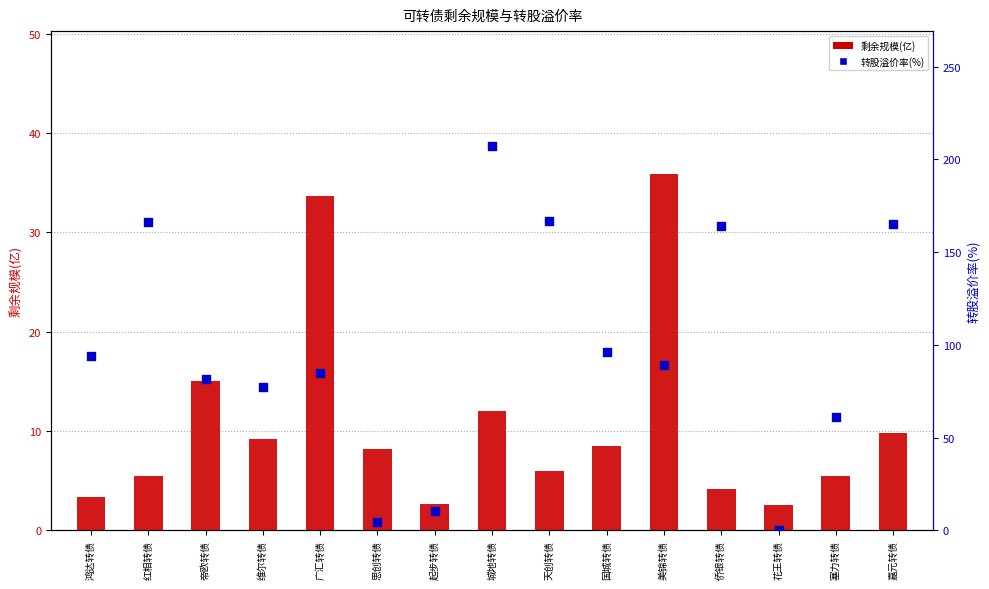

What is the total value across all series at 鸿达转债?

97.1